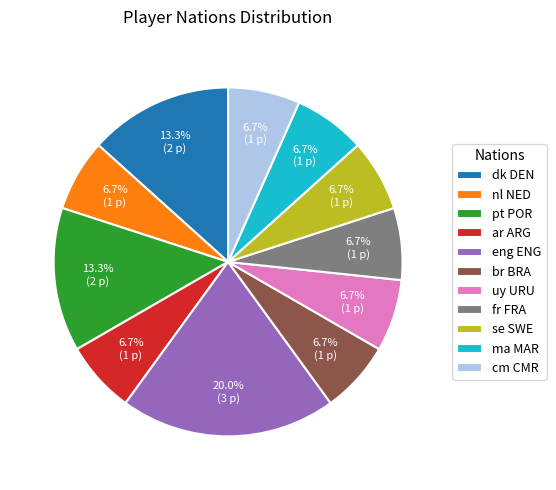

Which category has the biggest portion of the pie?

eng ENG